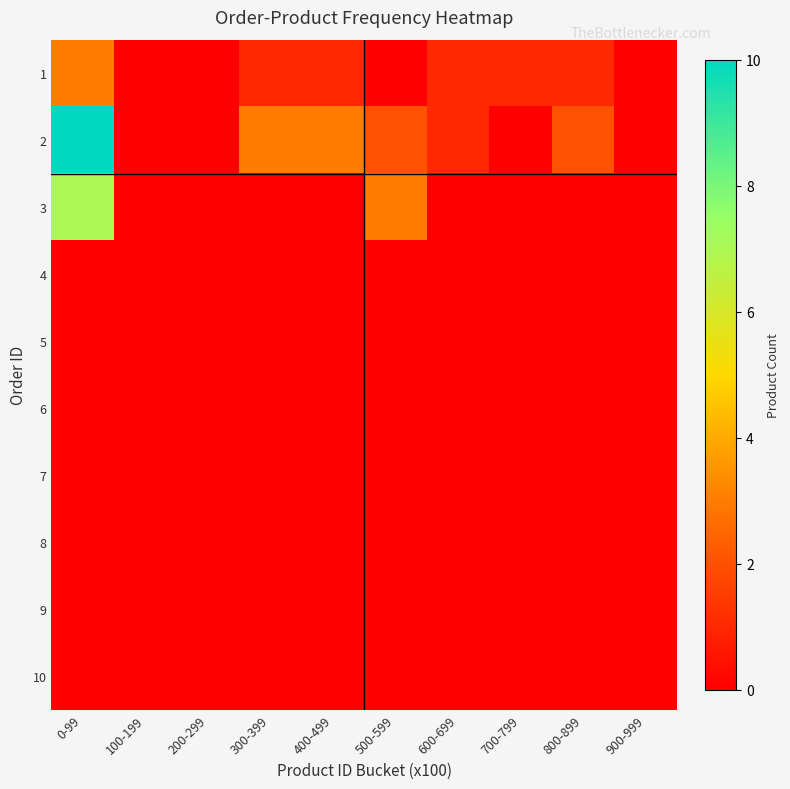

Reading right to left, list all the values displayed in this chart.

1: 900-999=0	800-899=1	700-799=1	600-699=1	500-599=0	400-499=1	300-399=1	200-299=0	100-199=0	0-99=3
2: 900-999=0	800-899=2	700-799=0	600-699=1	500-599=2	400-499=3	300-399=3	200-299=0	100-199=0	0-99=10
3: 900-999=0	800-899=0	700-799=0	600-699=0	500-599=3	400-499=0	300-399=0	200-299=0	100-199=0	0-99=7
4: 900-999=0	800-899=0	700-799=0	600-699=0	500-599=0	400-499=0	300-399=0	200-299=0	100-199=0	0-99=0
5: 900-999=0	800-899=0	700-799=0	600-699=0	500-599=0	400-499=0	300-399=0	200-299=0	100-199=0	0-99=0
6: 900-999=0	800-899=0	700-799=0	600-699=0	500-599=0	400-499=0	300-399=0	200-299=0	100-199=0	0-99=0
7: 900-999=0	800-899=0	700-799=0	600-699=0	500-599=0	400-499=0	300-399=0	200-299=0	100-199=0	0-99=0
8: 900-999=0	800-899=0	700-799=0	600-699=0	500-599=0	400-499=0	300-399=0	200-299=0	100-199=0	0-99=0
9: 900-999=0	800-899=0	700-799=0	600-699=0	500-599=0	400-499=0	300-399=0	200-299=0	100-199=0	0-99=0
10: 900-999=0	800-899=0	700-799=0	600-699=0	500-599=0	400-499=0	300-399=0	200-299=0	100-199=0	0-99=0